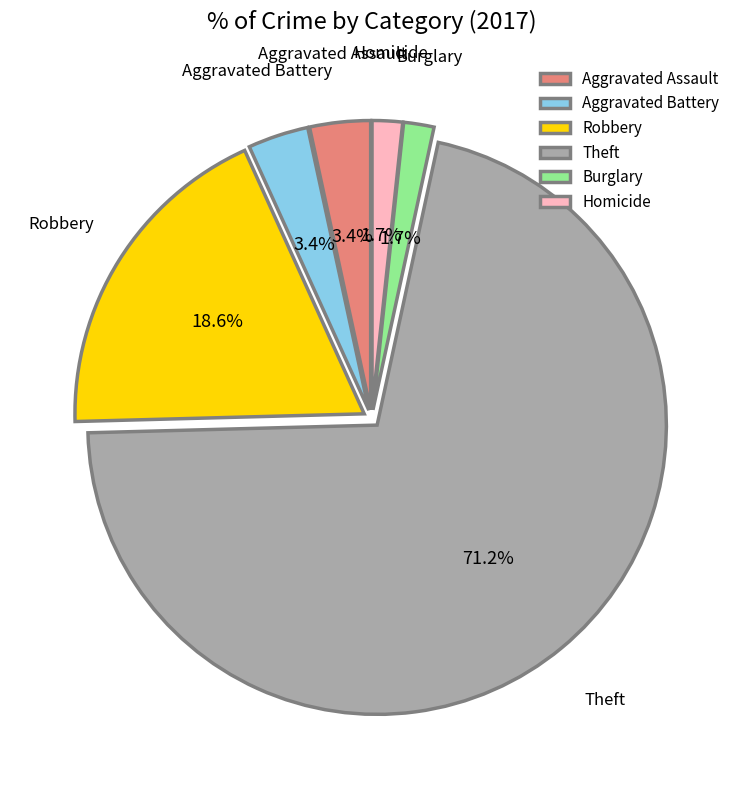

Between Burglary and Aggravated Battery, which is larger?

Aggravated Battery